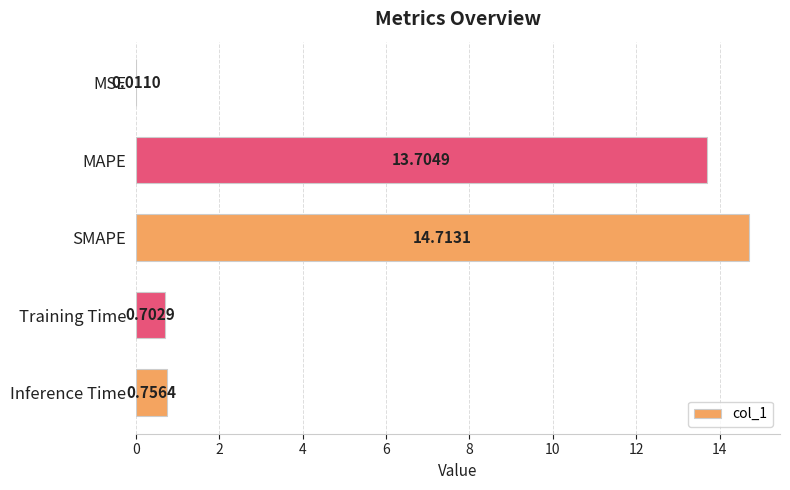

Which category has the highest value across all series?

SMAPE